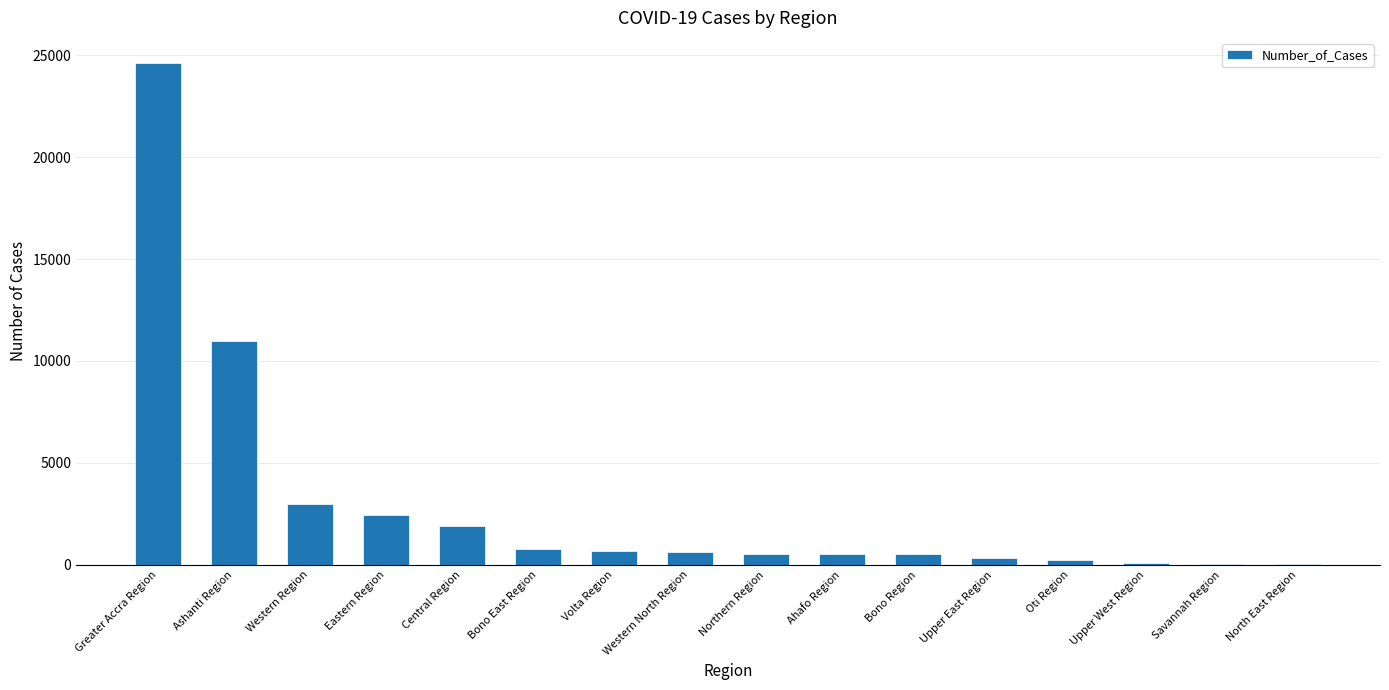

What is the sum of the values at Eastern Region and Greater Accra Region?

27036